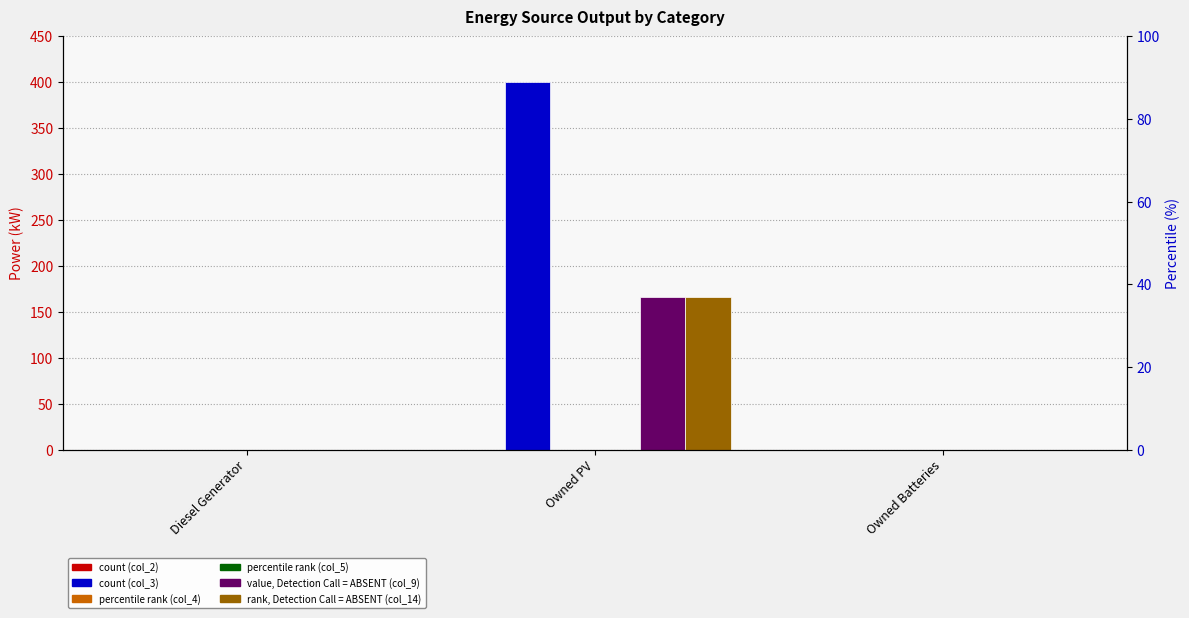

Does the chart contain any negative values?

No